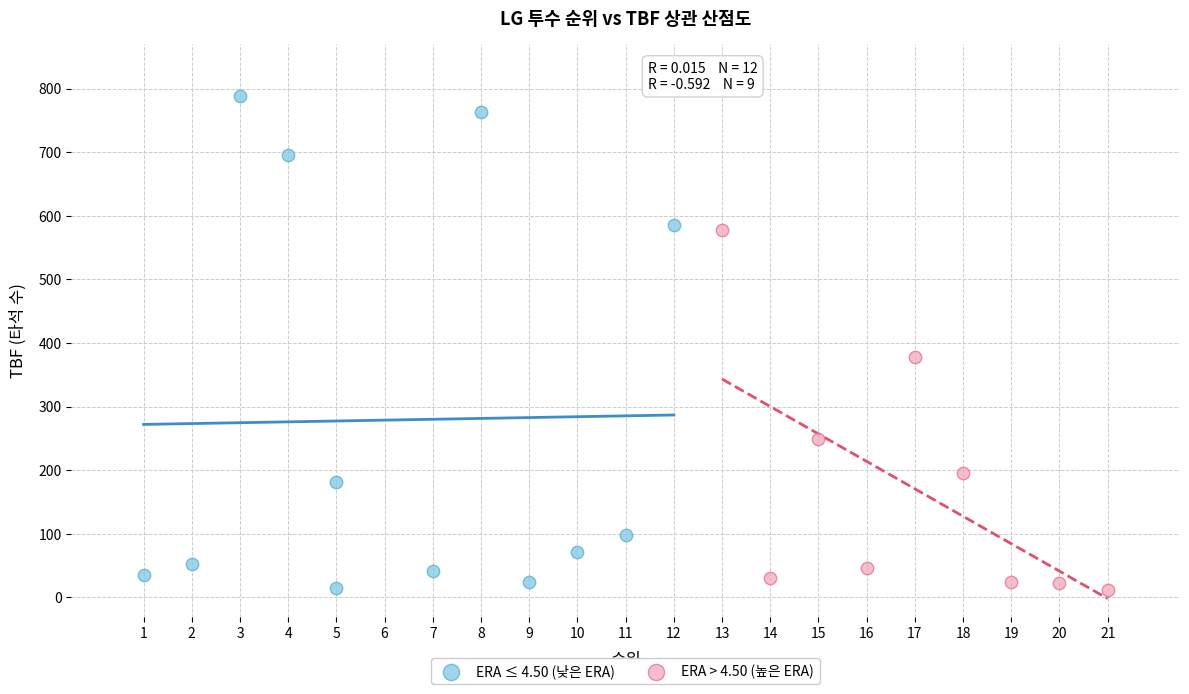

Which series has the widest spread of Y values?

ERA ≤ 4.50 (낮은 ERA)